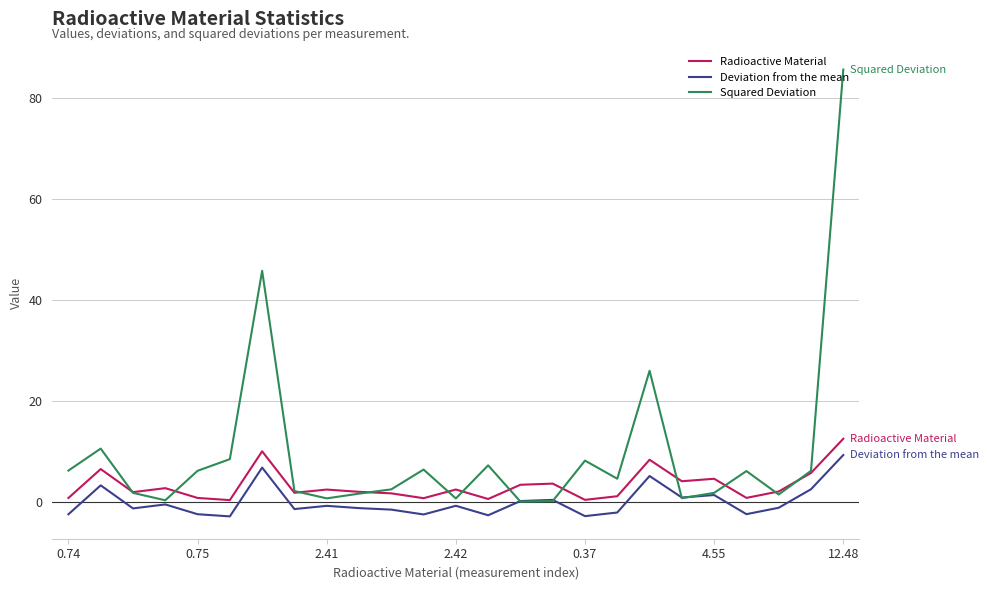

Rank the series by their average value, from highest to lowest.

Squared Deviation, Radioactive Material, Deviation from the mean